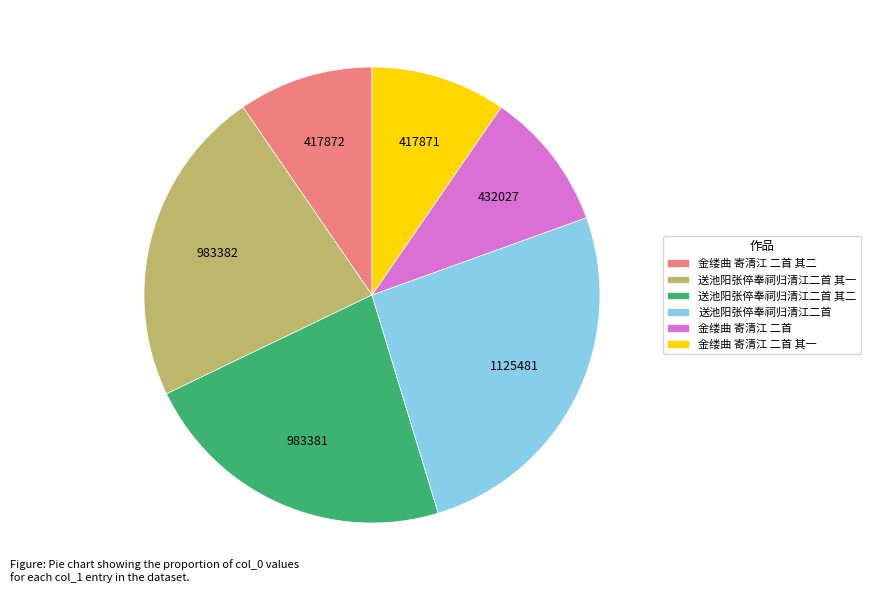

Do 金缕曲 寄清江 二首 其一 and 送池阳张倅奉祠归清江二首 其一 together represent more than half of the pie?

No